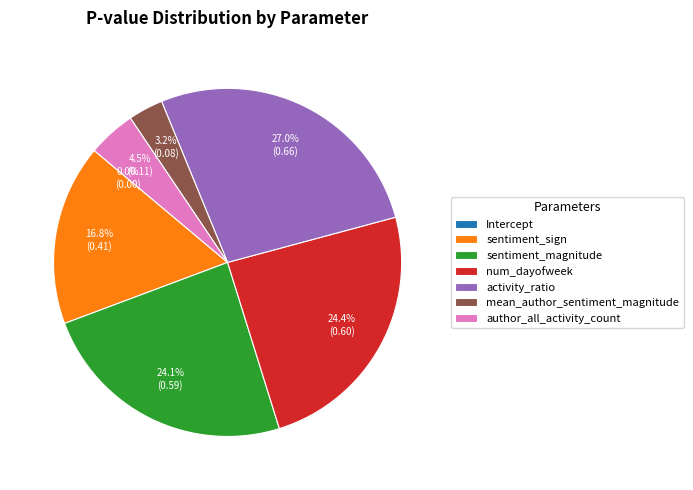

Does sentiment_magnitude account for over 50% of the chart?

No